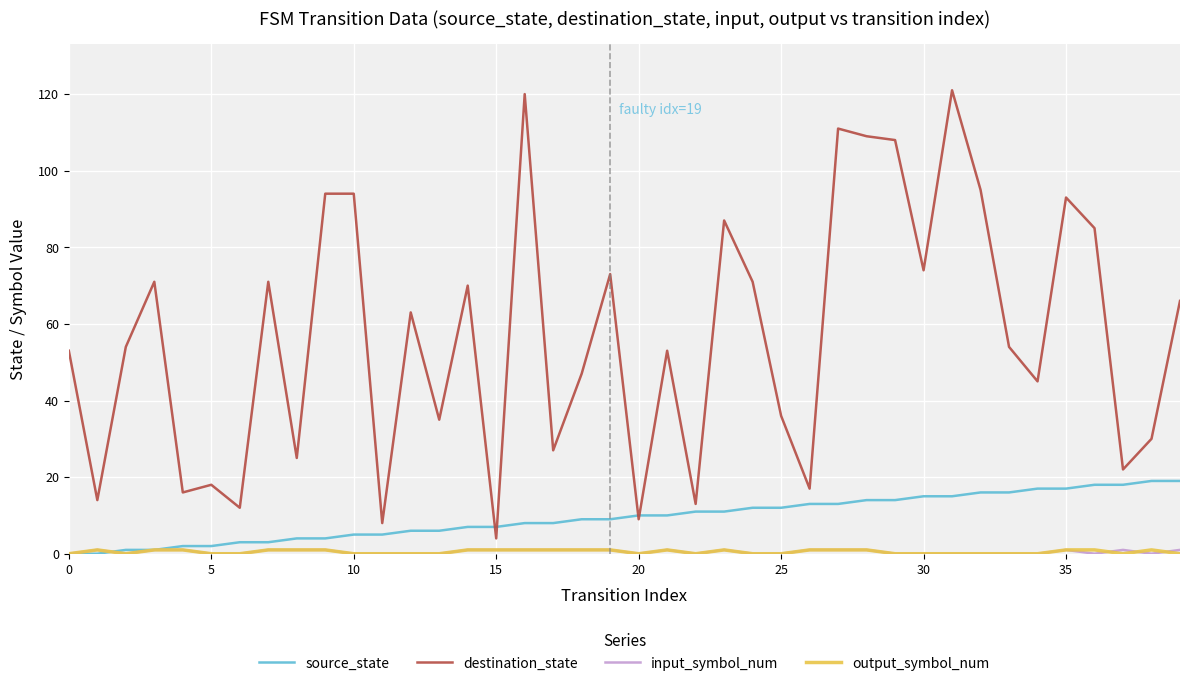

Which series has the largest range (max minus min)?

destination_state